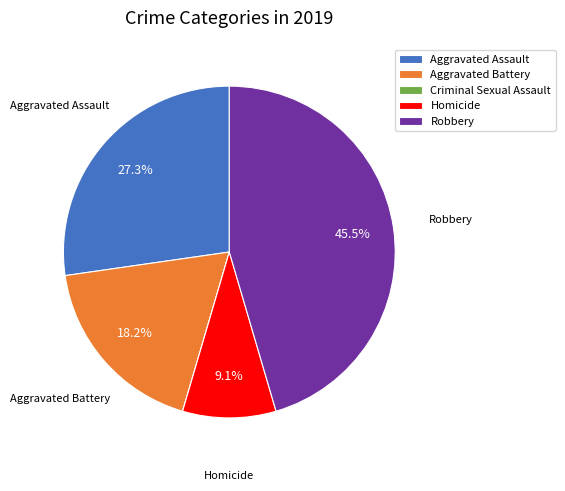

Does any single category account for the majority?

No